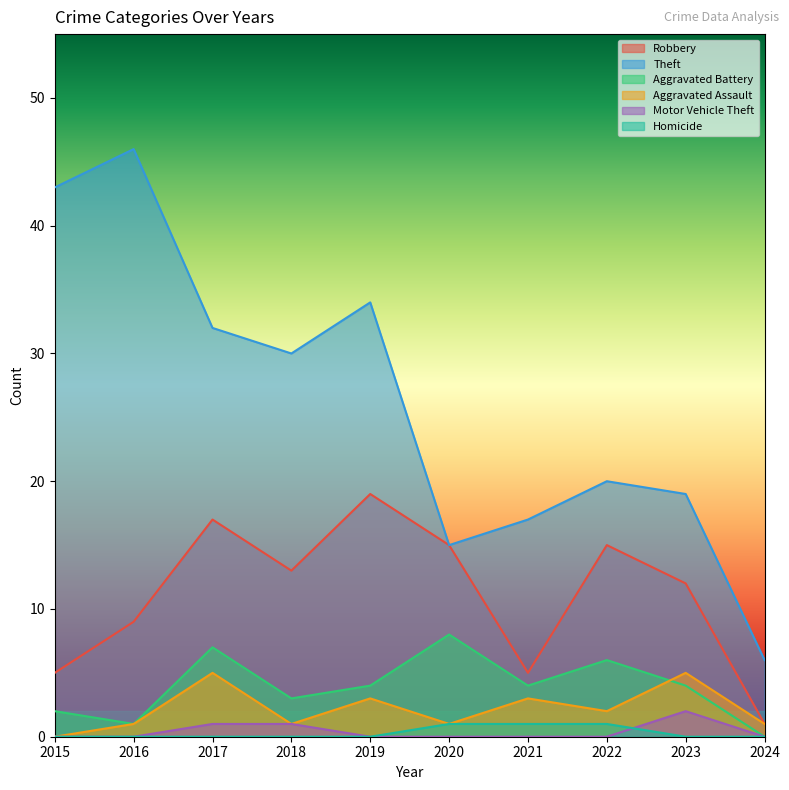

What is the average value of the Aggravated Battery series?

4